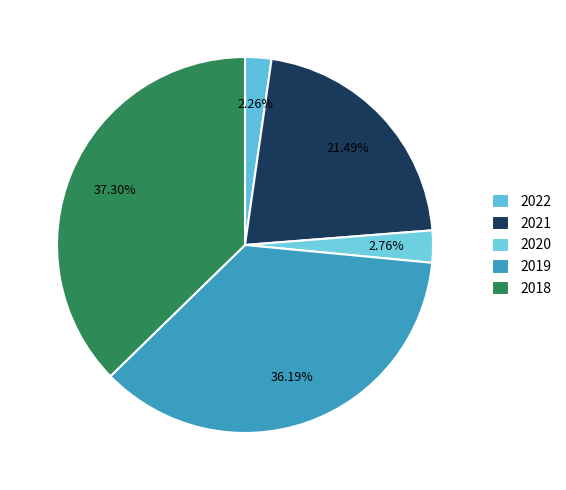

What is the smallest slice in the pie chart?

2022